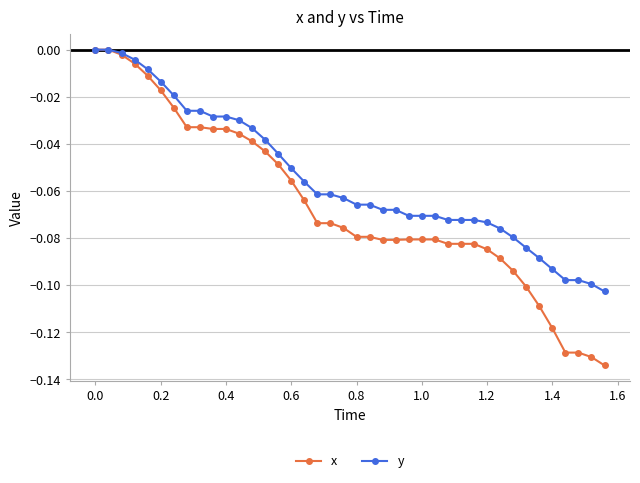

Which series has the largest range (max minus min)?

x